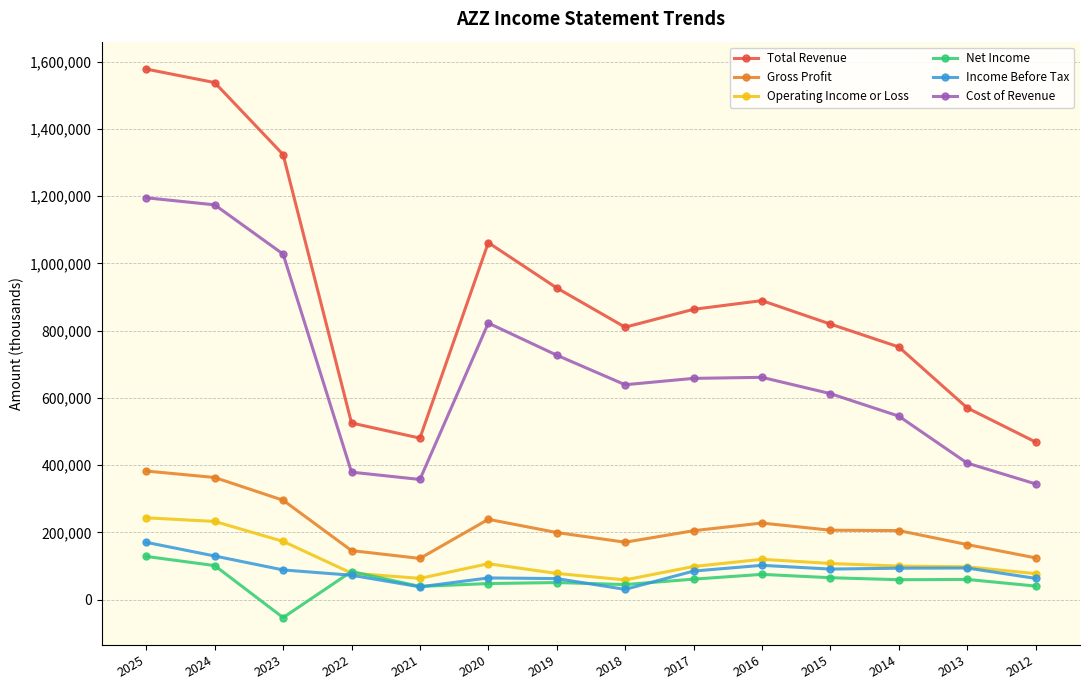

At which label does Gross Profit first exceed 205700?

2025